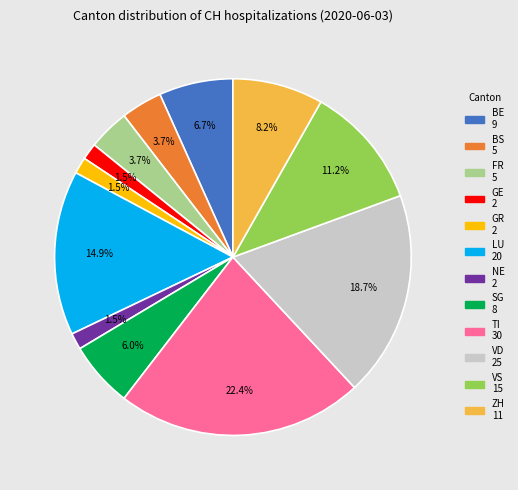

Count the number of slices in the pie.

12